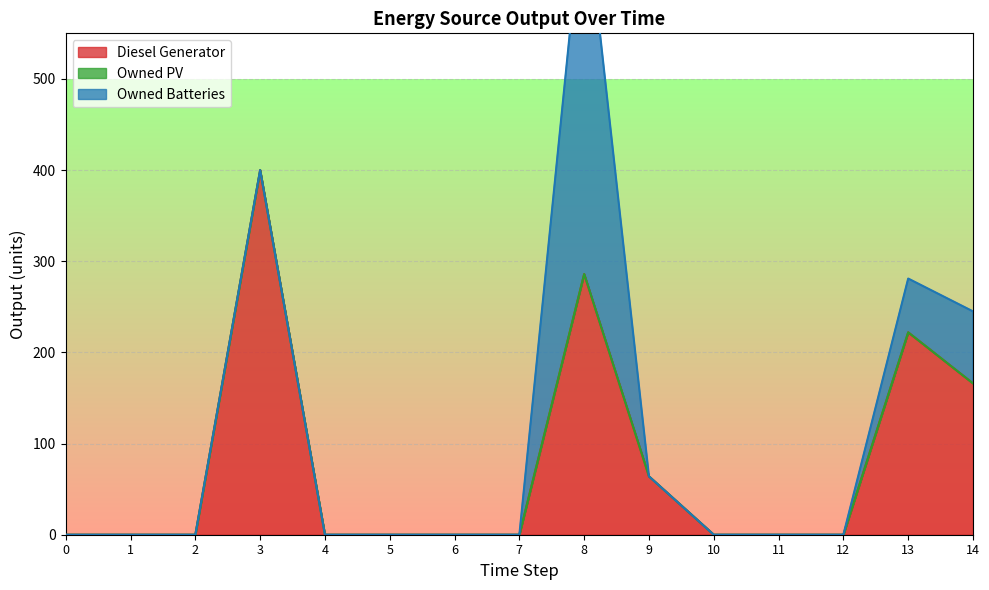

Between 6 and 14, which series saw the biggest shift?

Diesel Generator